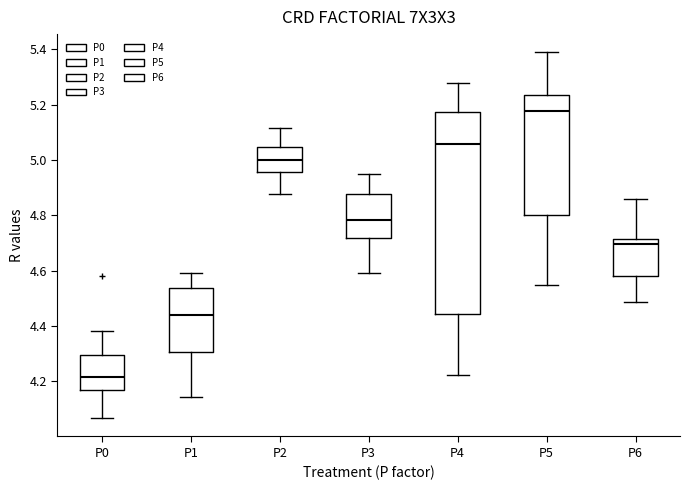

Reading left to right, read every box against the y-axis: the position of its median line, the range the box covers, and the ends of its whiskers. The values are not printed on the chart, so give them approximately, as read against the axis.

P0: median 4.22, box 4.16 to 4.30, whiskers 4.06 to 4.38
P1: median 4.44, box 4.30 to 4.54, whiskers 4.14 to 4.60
P2: median 5.00, box 4.96 to 5.04, whiskers 4.88 to 5.12
P3: median 4.78, box 4.72 to 4.88, whiskers 4.60 to 4.94
P4: median 5.06, box 4.44 to 5.18, whiskers 4.22 to 5.28
P5: median 5.18, box 4.80 to 5.24, whiskers 4.54 to 5.38
P6: median 4.70, box 4.58 to 4.72, whiskers 4.48 to 4.86